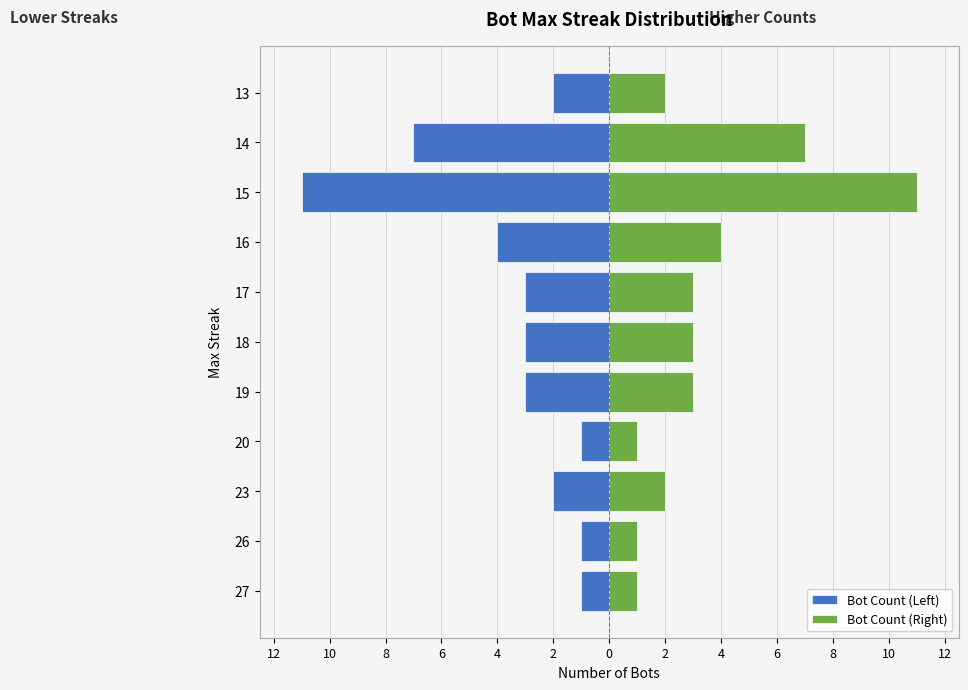

How many values in the Bot Count (Right) series exceed 3?

3